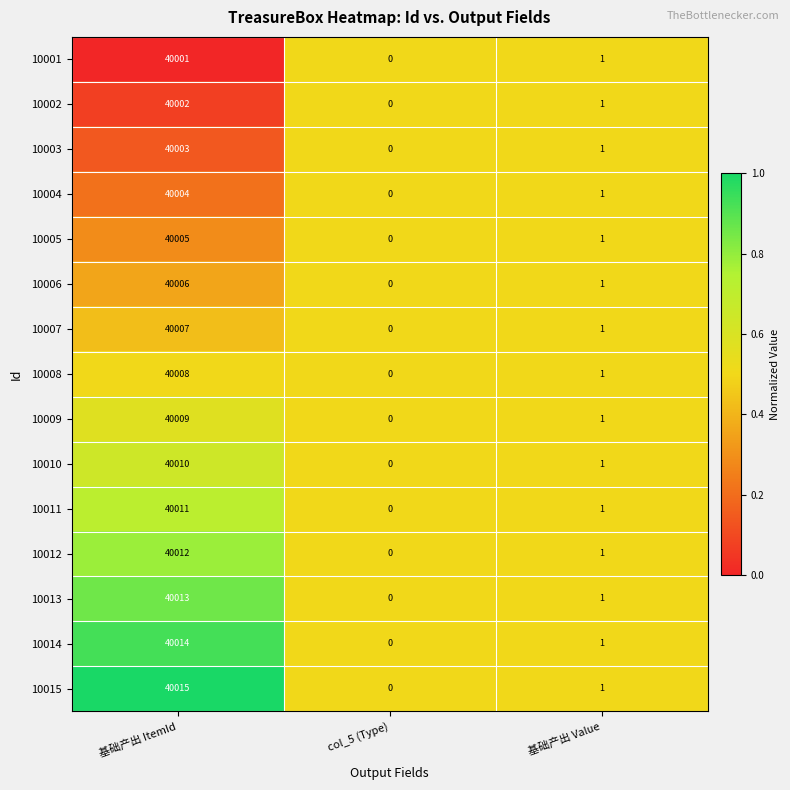

Which series has the largest total across all categories?

10015